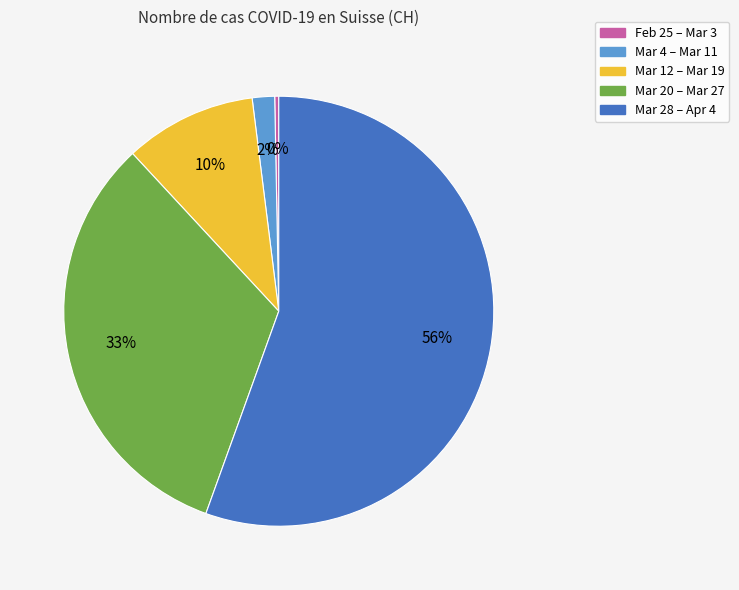

Is the sum of Mar 4 – Mar 11 and Mar 12 – Mar 19 greater than half?

No